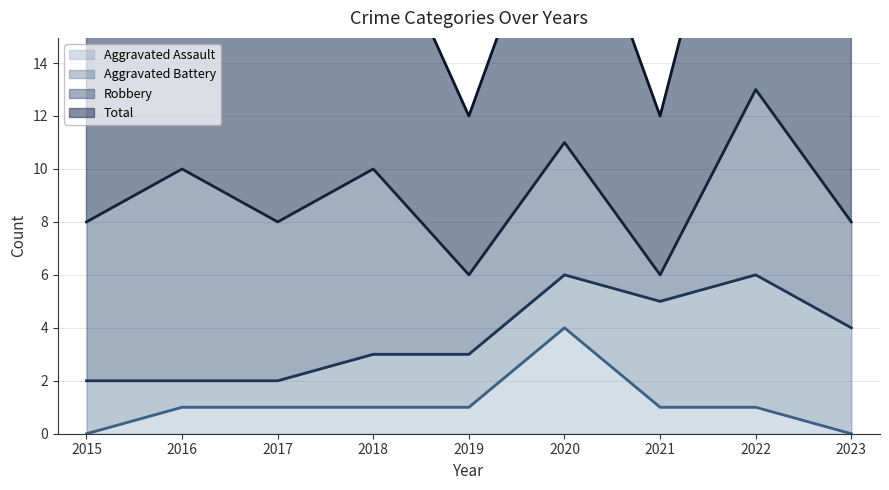

What is the value of the Aggravated Assault point at the 5th from the left?

1